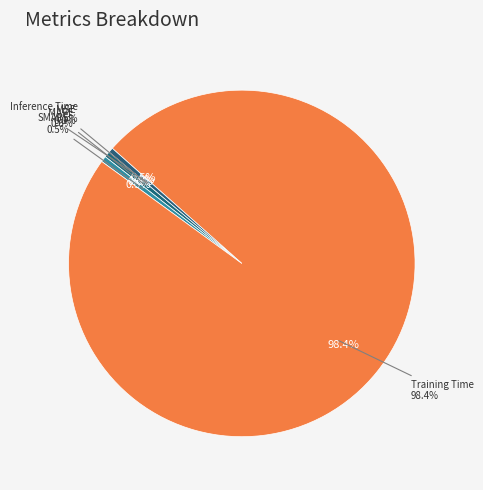

Count the number of slices in the pie.

5